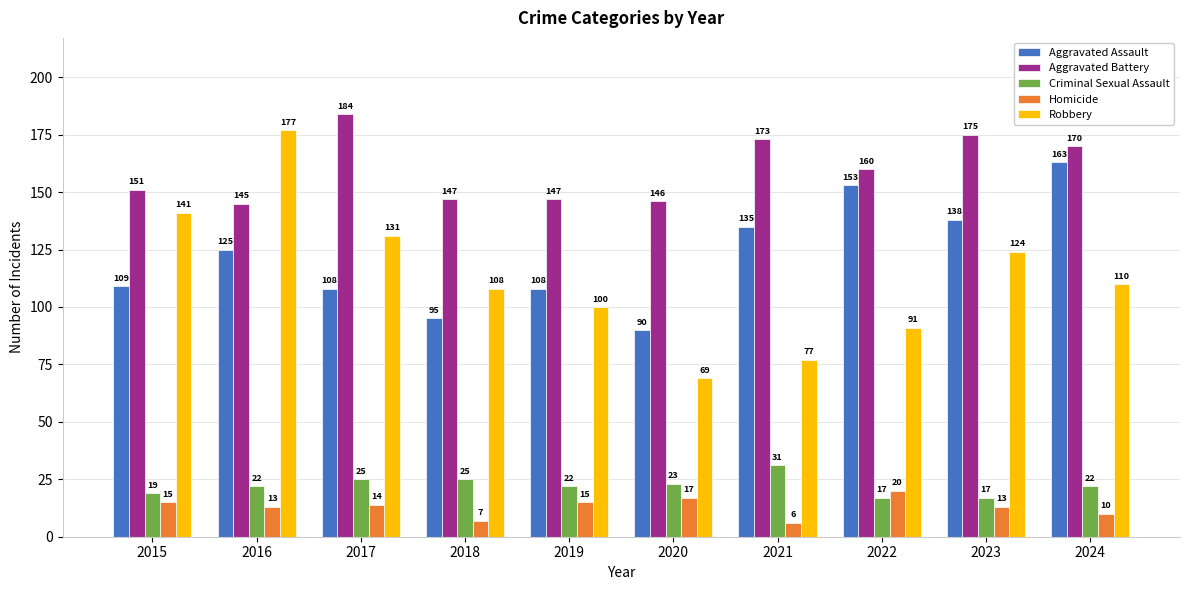

What is the sum of the Criminal Sexual Assault values at 2016 and 2017?

47